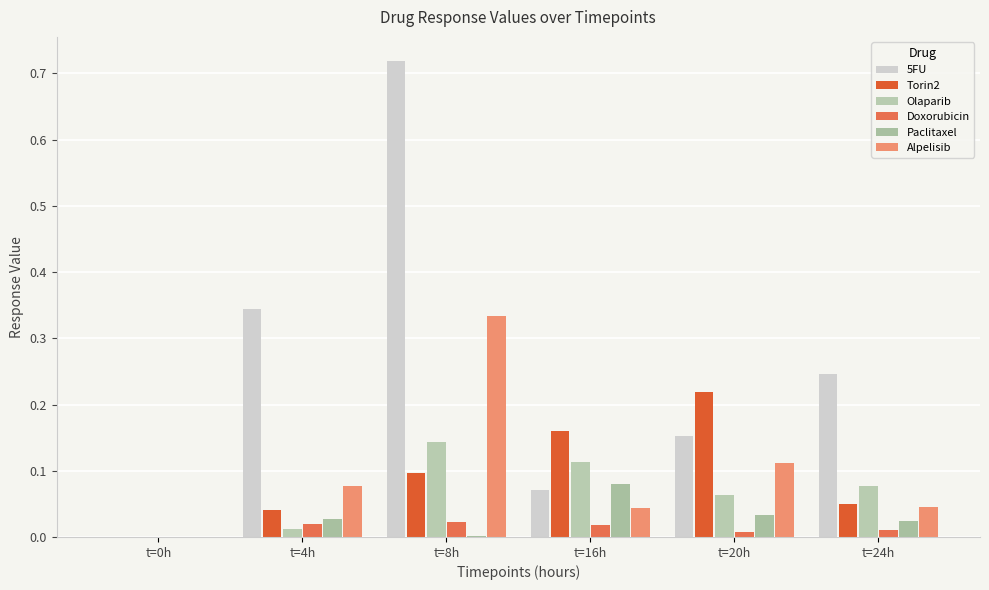

Are the bars grouped side by side (vs. stacked)?

Yes